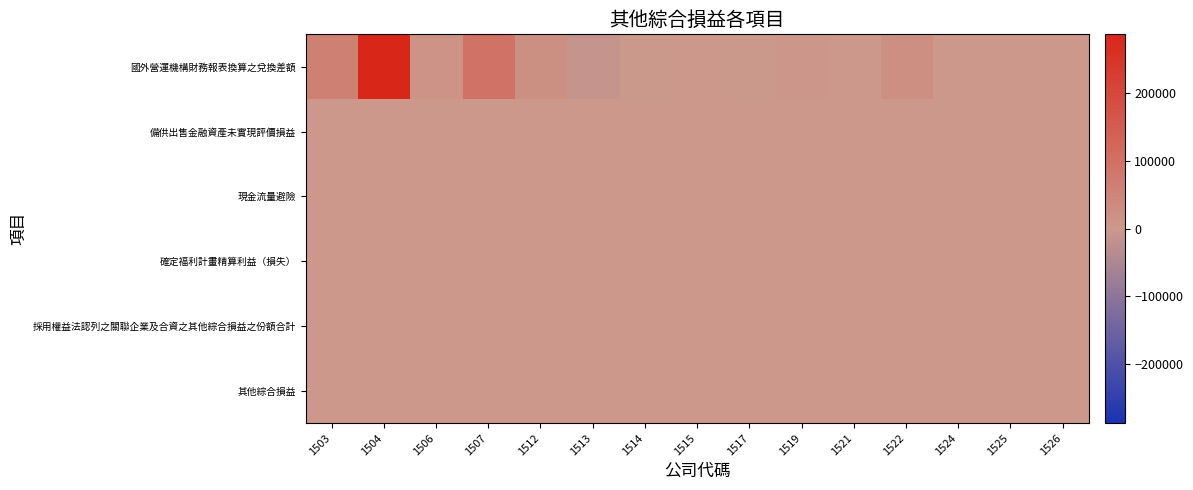

Which label corresponds to the largest value in the chart?

1504